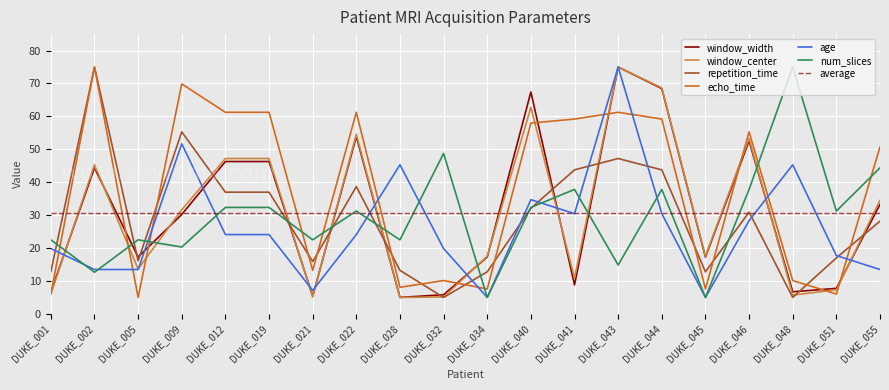

Reading right to left, list all the values displayed in this chart.

window_width: DUKE_055=33.3	DUKE_051=7.8	DUKE_048=6.7	DUKE_046=52.5	DUKE_045=17.3	DUKE_044=68.5	DUKE_043=75.0	DUKE_041=8.8	DUKE_040=67.4	DUKE_034=17.3	DUKE_032=5.8	DUKE_028=5.0	DUKE_022=53.9	DUKE_021=5.4	DUKE_019=46.3	DUKE_012=46.3	DUKE_009=30.2	DUKE_005=17.3	DUKE_002=44.4	DUKE_001=6.6
window_center: DUKE_055=34.5	DUKE_051=7.3	DUKE_048=5.7	DUKE_046=53.3	DUKE_045=17.5	DUKE_044=68.7	DUKE_043=75.0	DUKE_041=10.9	DUKE_040=62.8	DUKE_034=17.5	DUKE_032=5.1	DUKE_028=5.0	DUKE_022=54.5	DUKE_021=5.1	DUKE_019=47.2	DUKE_012=47.2	DUKE_009=31.6	DUKE_005=13.6	DUKE_002=45.3	DUKE_001=6.0
repetition_time: DUKE_055=28.2	DUKE_051=17.0	DUKE_048=5.0	DUKE_046=30.9	DUKE_045=12.8	DUKE_044=43.8	DUKE_043=47.2	DUKE_041=43.8	DUKE_040=32.1	DUKE_034=12.8	DUKE_032=5.0	DUKE_028=13.2	DUKE_022=38.7	DUKE_021=15.9	DUKE_019=37.0	DUKE_012=37.0	DUKE_009=55.3	DUKE_005=16.1	DUKE_002=75.0	DUKE_001=12.8
echo_time: DUKE_055=50.8	DUKE_051=6.0	DUKE_048=10.1	DUKE_046=55.3	DUKE_045=7.6	DUKE_044=59.2	DUKE_043=61.2	DUKE_041=59.2	DUKE_040=58.0	DUKE_034=7.6	DUKE_032=10.1	DUKE_028=8.1	DUKE_022=61.2	DUKE_021=13.2	DUKE_019=61.2	DUKE_012=61.2	DUKE_009=69.9	DUKE_005=5.0	DUKE_002=75.0	DUKE_001=6.0
age: DUKE_055=13.5	DUKE_051=17.7	DUKE_048=45.3	DUKE_046=28.3	DUKE_045=5.0	DUKE_044=30.5	DUKE_043=75.0	DUKE_041=30.5	DUKE_040=34.7	DUKE_034=5.0	DUKE_032=19.8	DUKE_028=45.3	DUKE_022=24.1	DUKE_021=7.1	DUKE_019=24.1	DUKE_012=24.1	DUKE_009=51.7	DUKE_005=13.5	DUKE_002=13.5	DUKE_001=19.8
num_slices: DUKE_055=44.4	DUKE_051=31.2	DUKE_048=75.0	DUKE_046=37.8	DUKE_045=5.0	DUKE_044=37.8	DUKE_043=14.8	DUKE_041=37.8	DUKE_040=32.3	DUKE_034=5.0	DUKE_032=48.7	DUKE_028=22.5	DUKE_022=31.2	DUKE_021=22.5	DUKE_019=32.3	DUKE_012=32.3	DUKE_009=20.3	DUKE_005=22.5	DUKE_002=12.7	DUKE_001=22.5